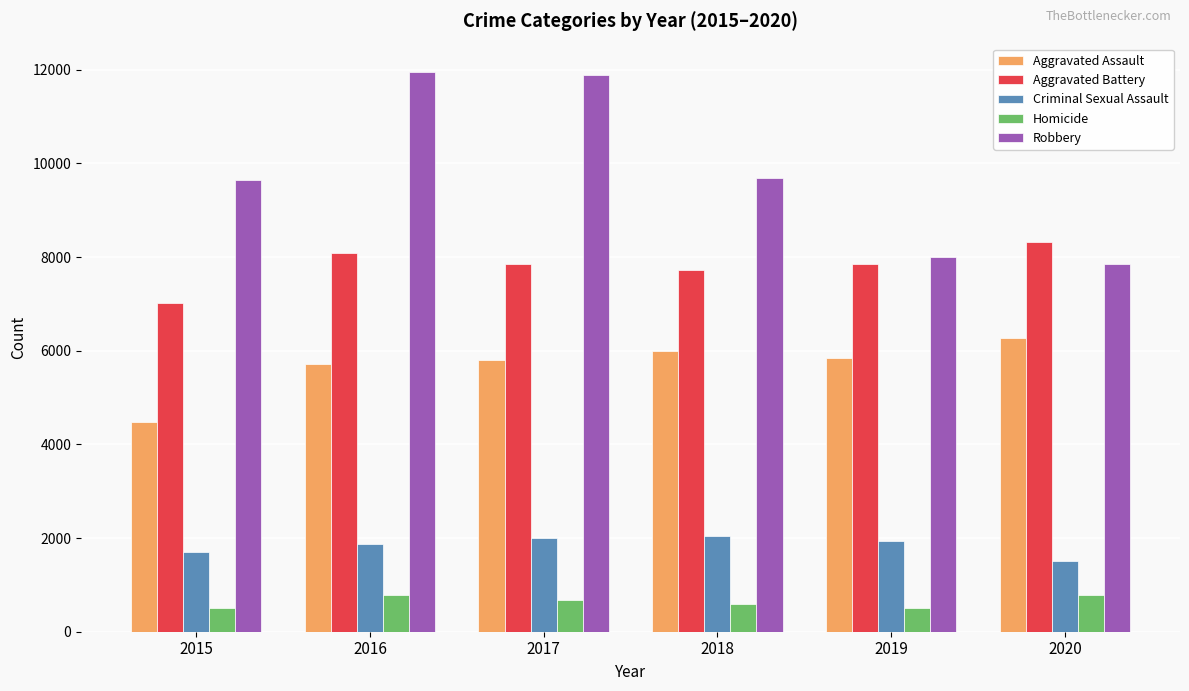

What is the value of the Aggravated Battery bar at the 5th from the left?

7858